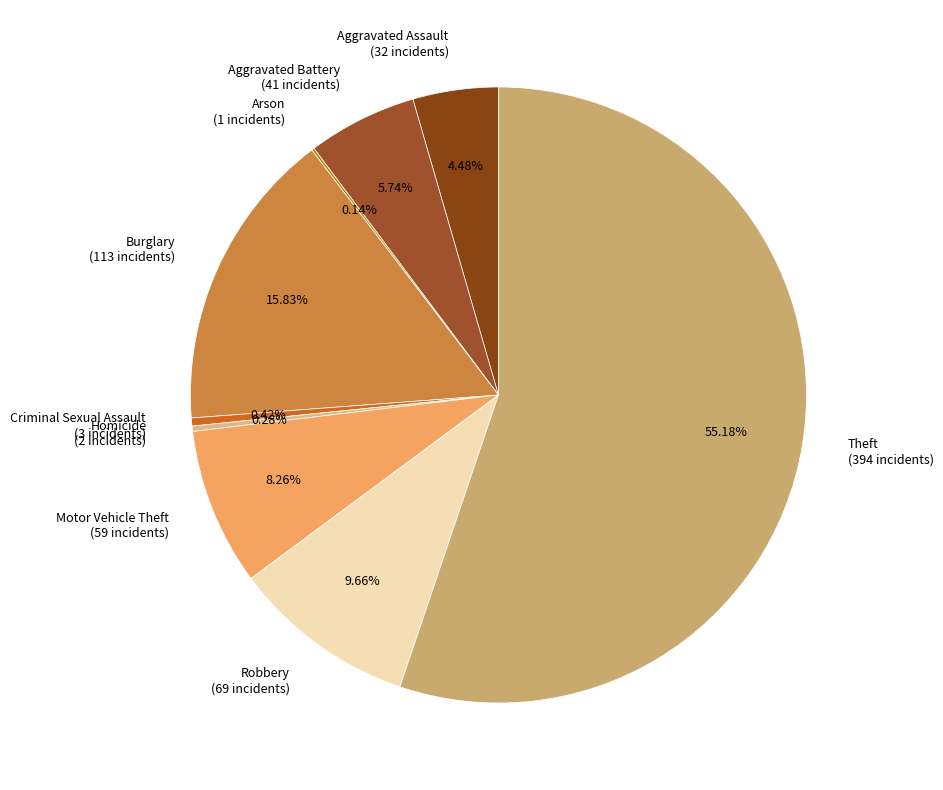

Between Aggravated Battery and Aggravated Assault, which is larger?

Aggravated Battery